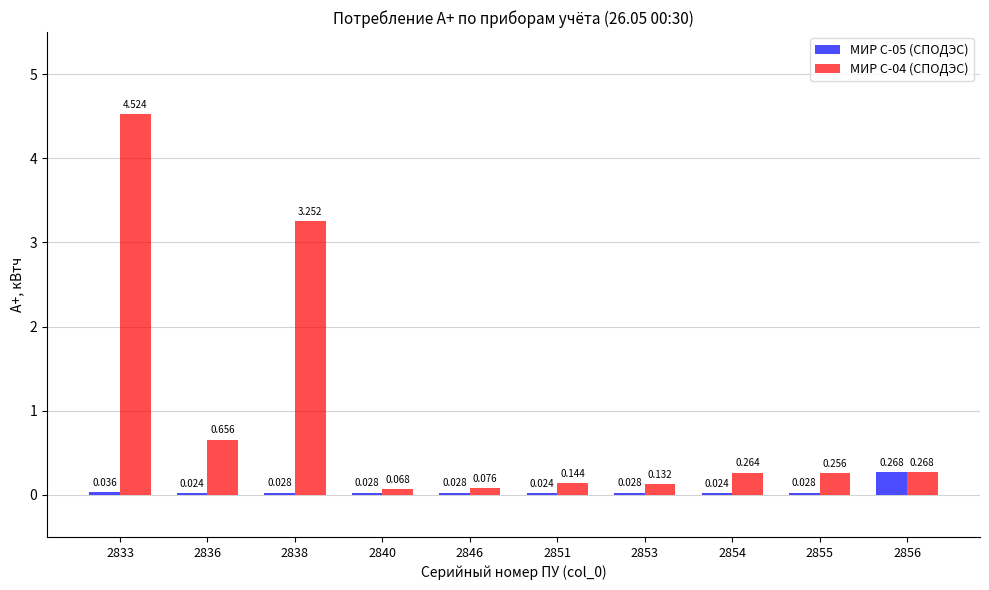

How many bars are there in total?

20